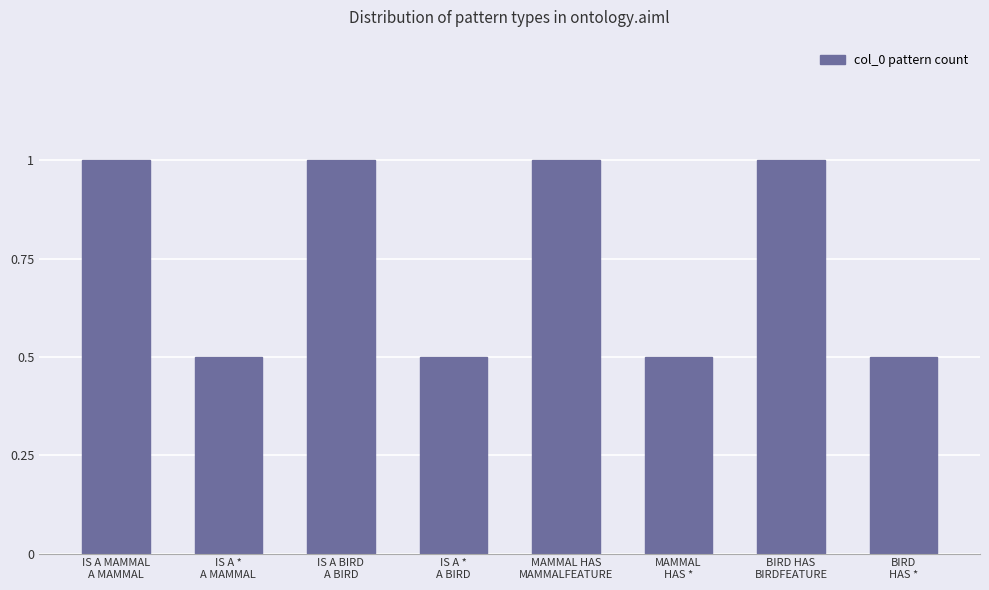

Is it true that the value at BIRD HAS
BIRDFEATURE is 1.0?

True